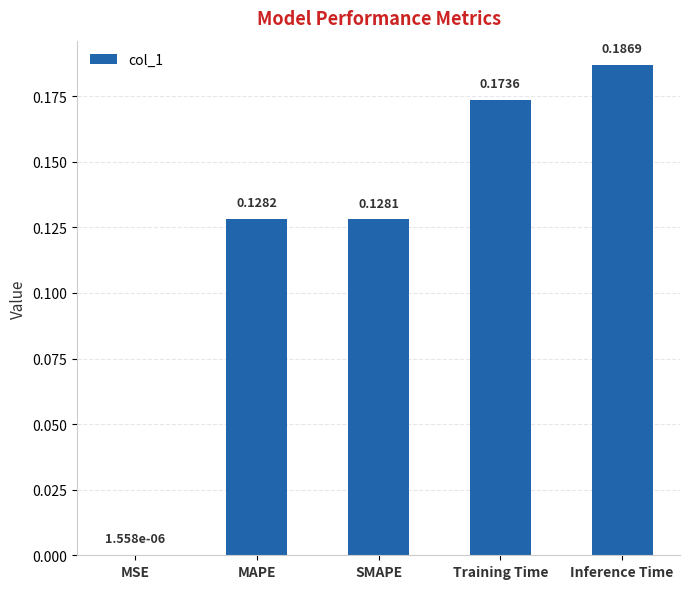

Which label corresponds to the largest value in the chart?

Inference Time